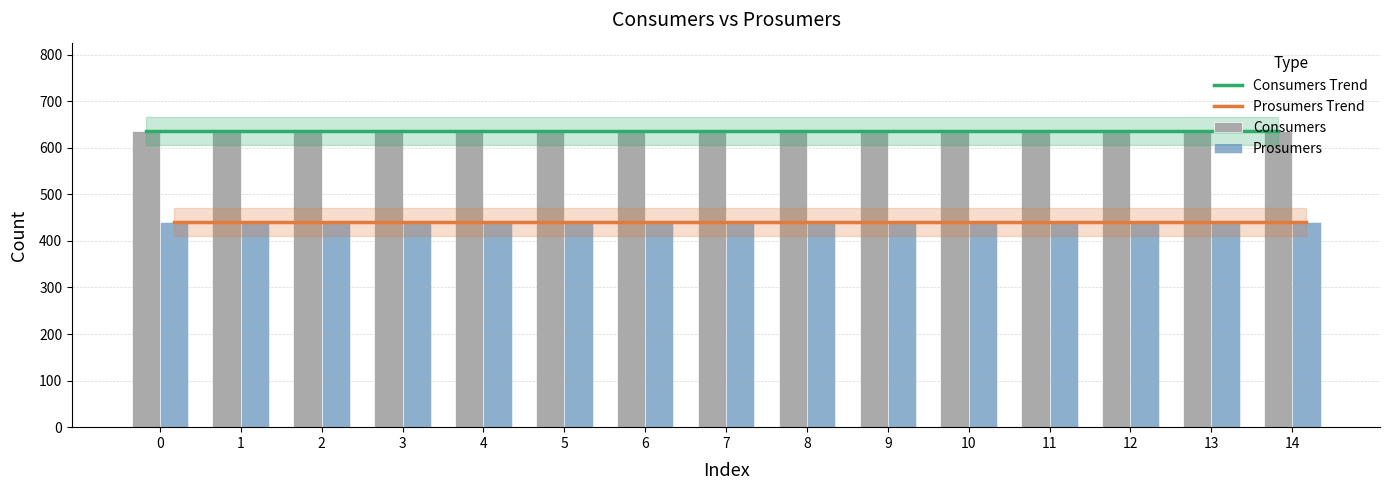

List the series in order of their overall mean, highest first.

Consumers, Prosumers